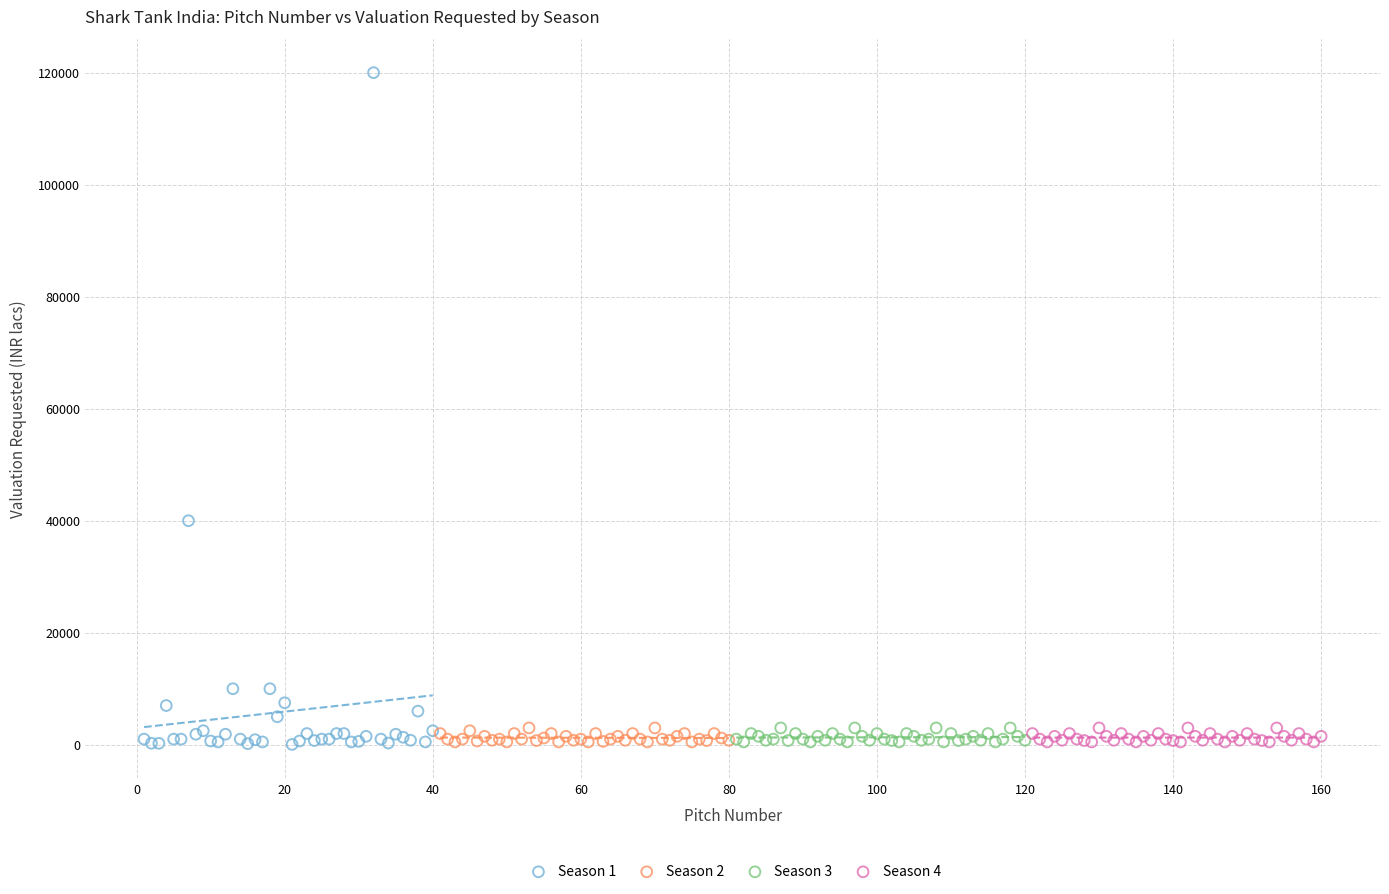

Which series reaches the maximum Y coordinate?

Season 1